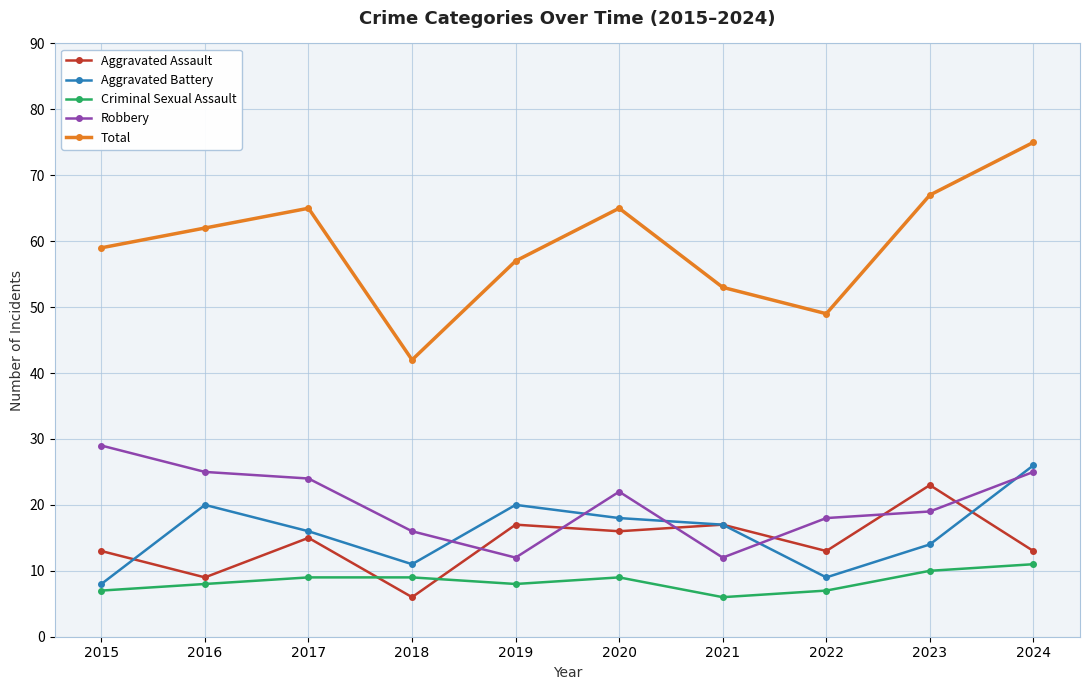

Reading left to right, extract all data points from this chart.

Aggravated Assault: 2015=13	2016=9	2017=15	2018=6	2019=17	2020=16	2021=17	2022=13	2023=23	2024=13
Aggravated Battery: 2015=8	2016=20	2017=16	2018=11	2019=20	2020=18	2021=17	2022=9	2023=14	2024=26
Criminal Sexual Assault: 2015=7	2016=8	2017=9	2018=9	2019=8	2020=9	2021=6	2022=7	2023=10	2024=11
Robbery: 2015=29	2016=25	2017=24	2018=16	2019=12	2020=22	2021=12	2022=18	2023=19	2024=25
Total: 2015=59	2016=62	2017=65	2018=42	2019=57	2020=65	2021=53	2022=49	2023=67	2024=75